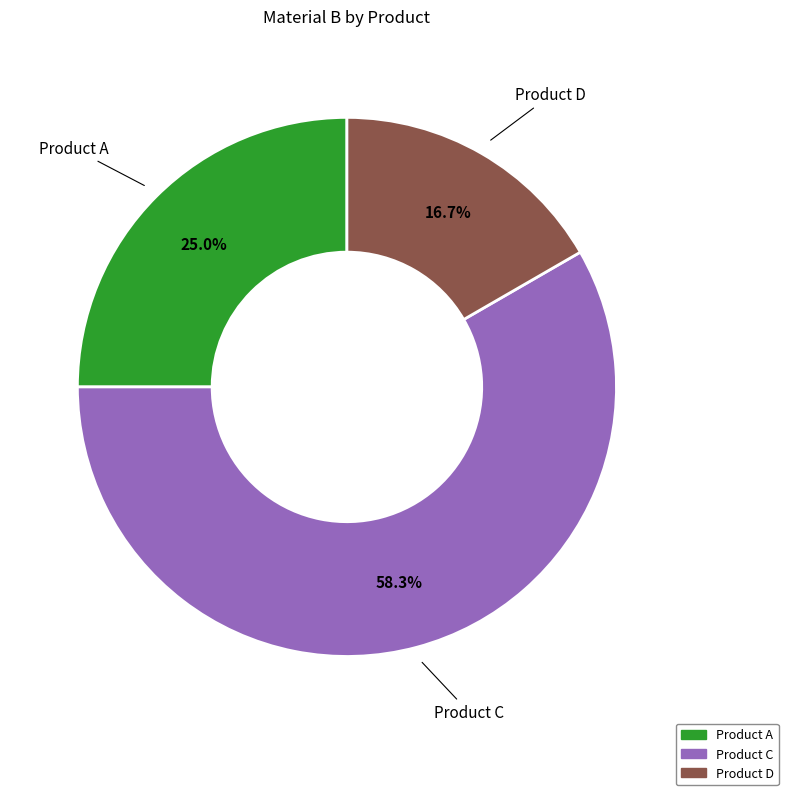

Between Product A and Product D, which is larger?

Product A